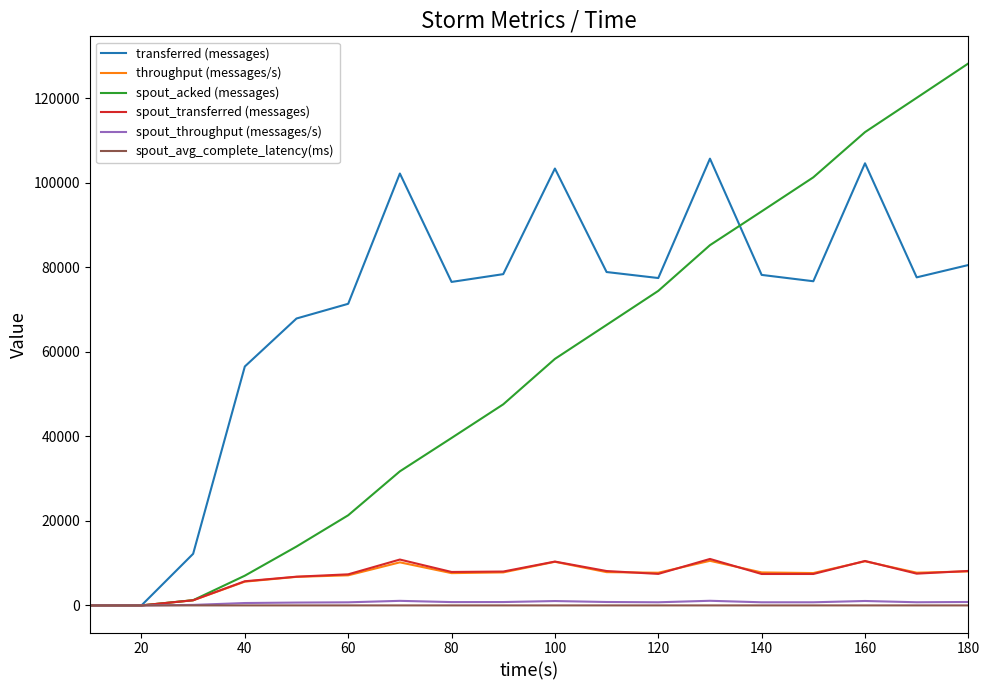

Which series has the largest total across all categories?

transferred (messages)